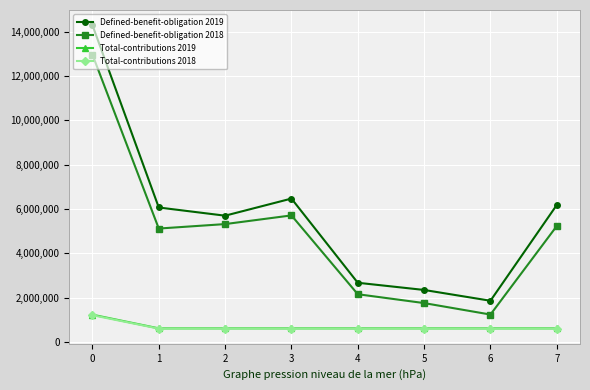

Is it true that Defined-benefit-obligation 2018 equals 5322537 at 2?

True